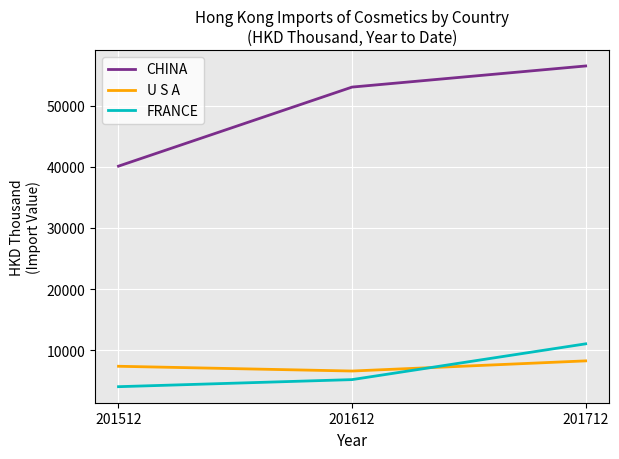

What is the total value across all series at 201712?

75836.3